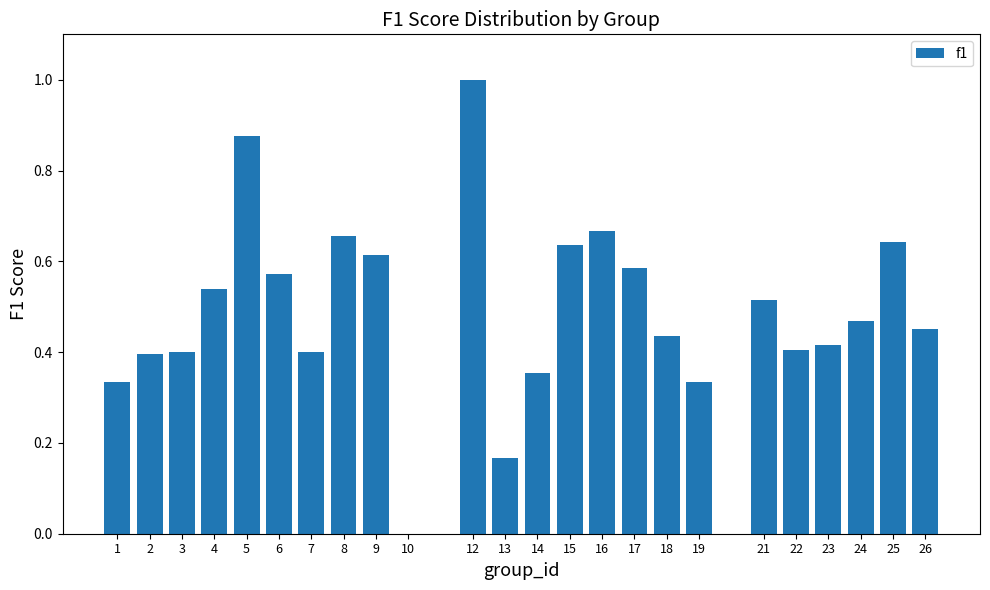

Read the value at 12.

1.0